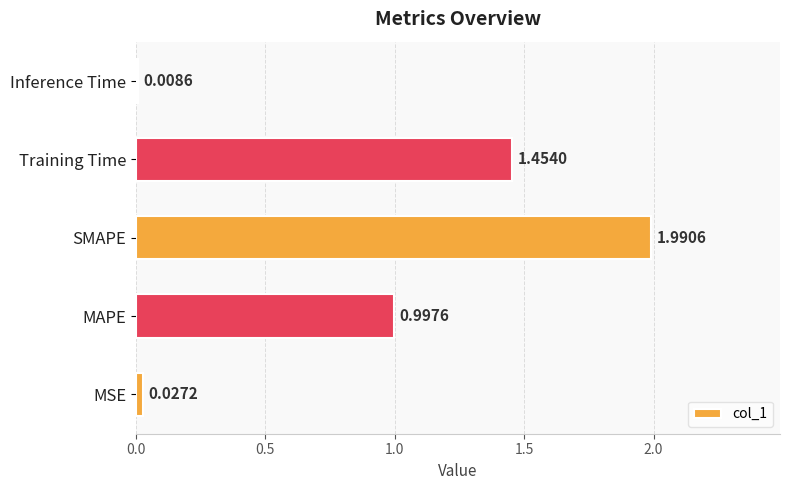

How many distinct data groups are displayed?

1